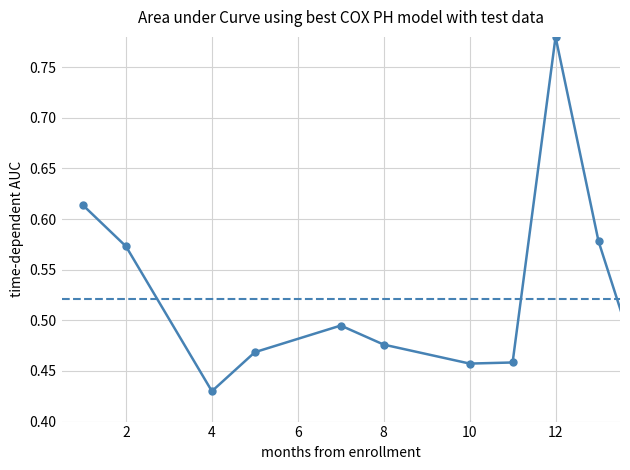

Where is the data nearest to the value 0?

4